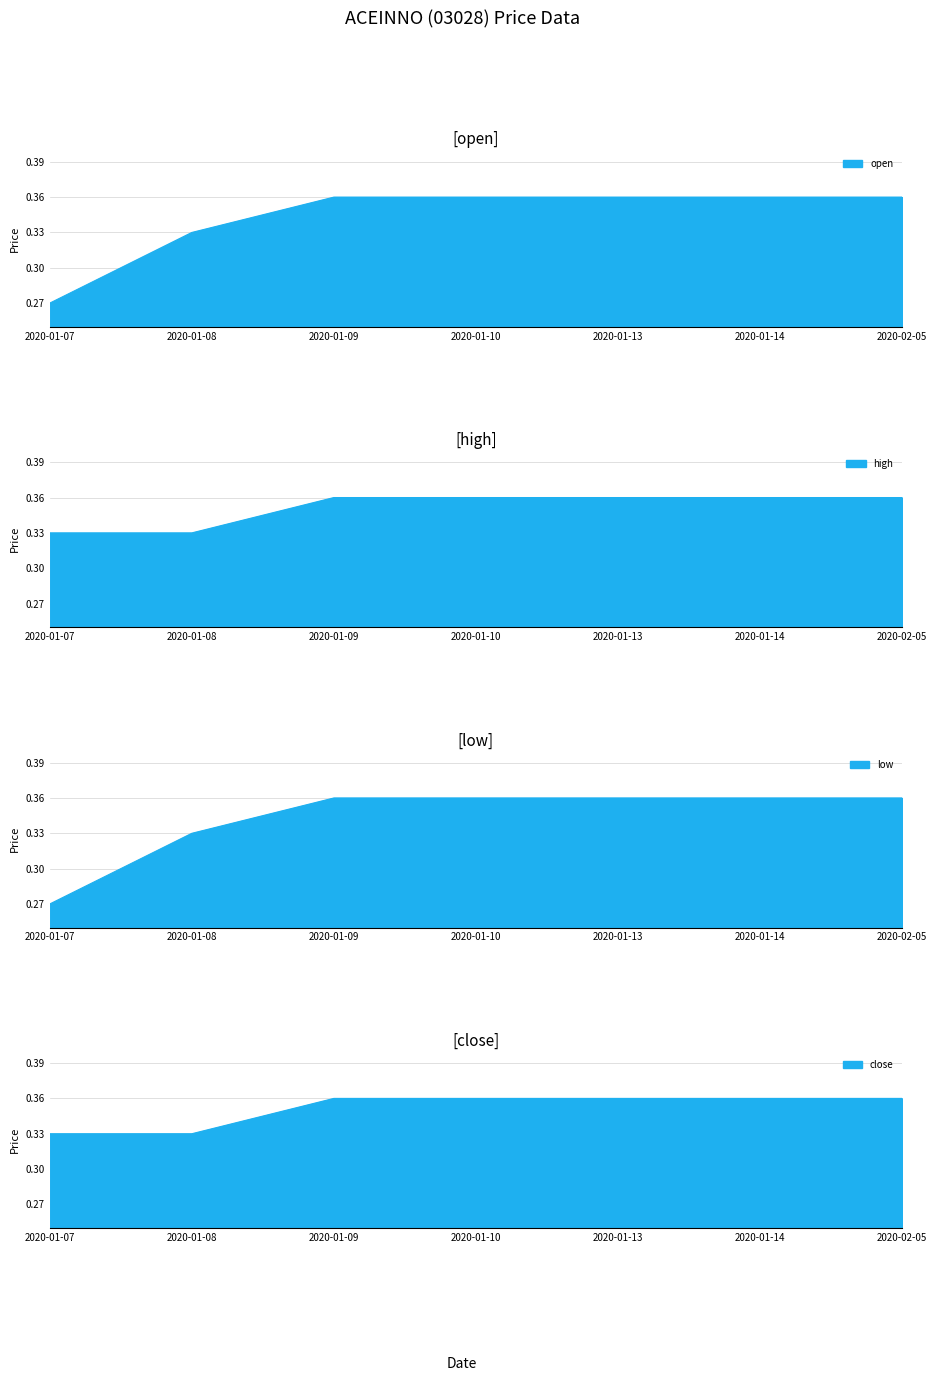

Which has a higher value, 2020-01-08 or 2020-01-10?

2020-01-10